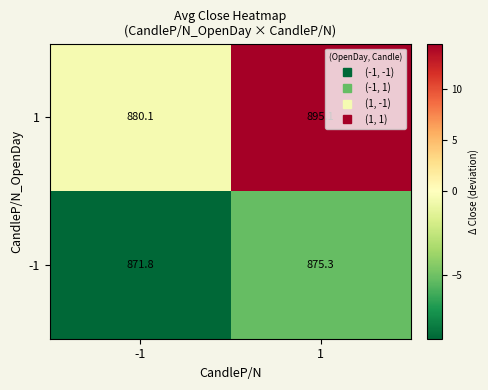

What is the difference between the maximum and minimum values in the 1 series?

15.0